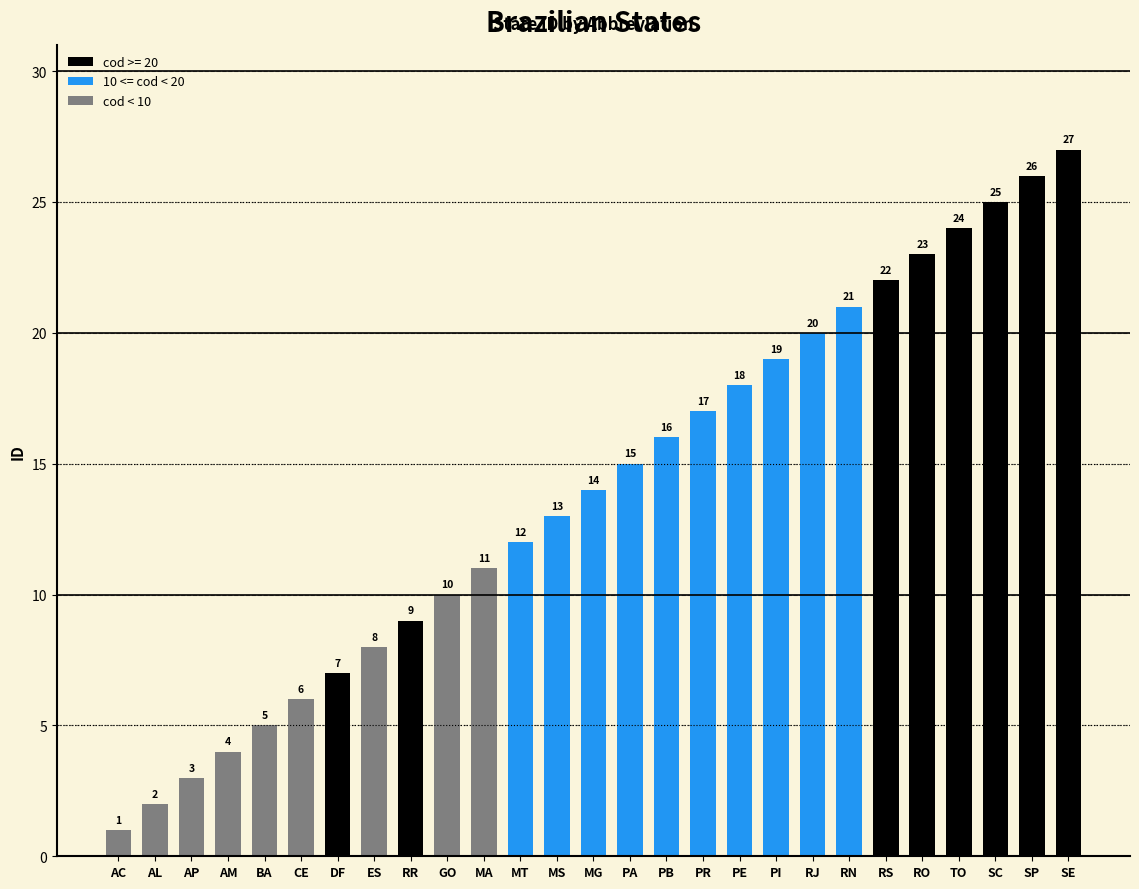

What is the sum of the values at PI and AP?

22